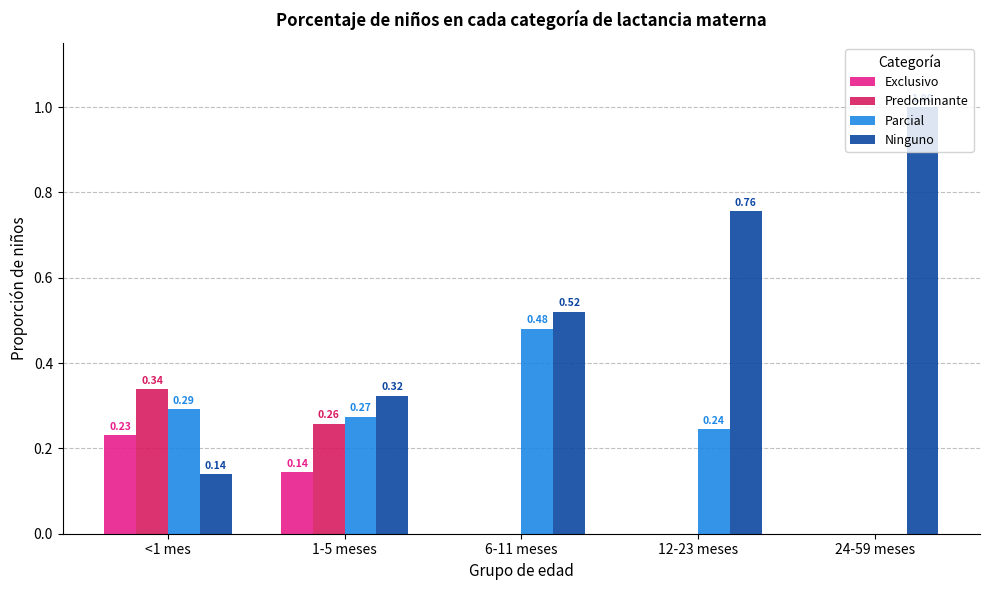

Which series has the largest total across all categories?

Ninguno